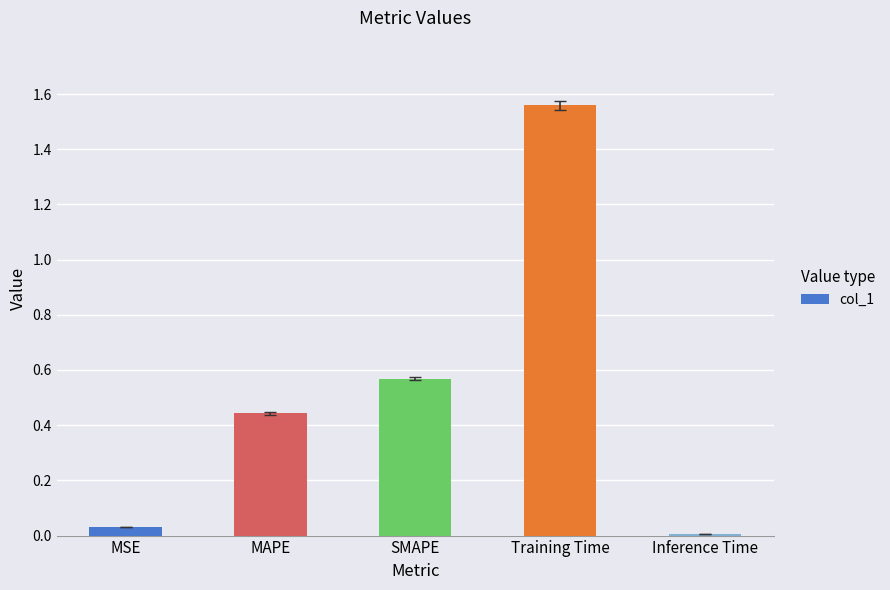

What is the sum of all values?

2.6